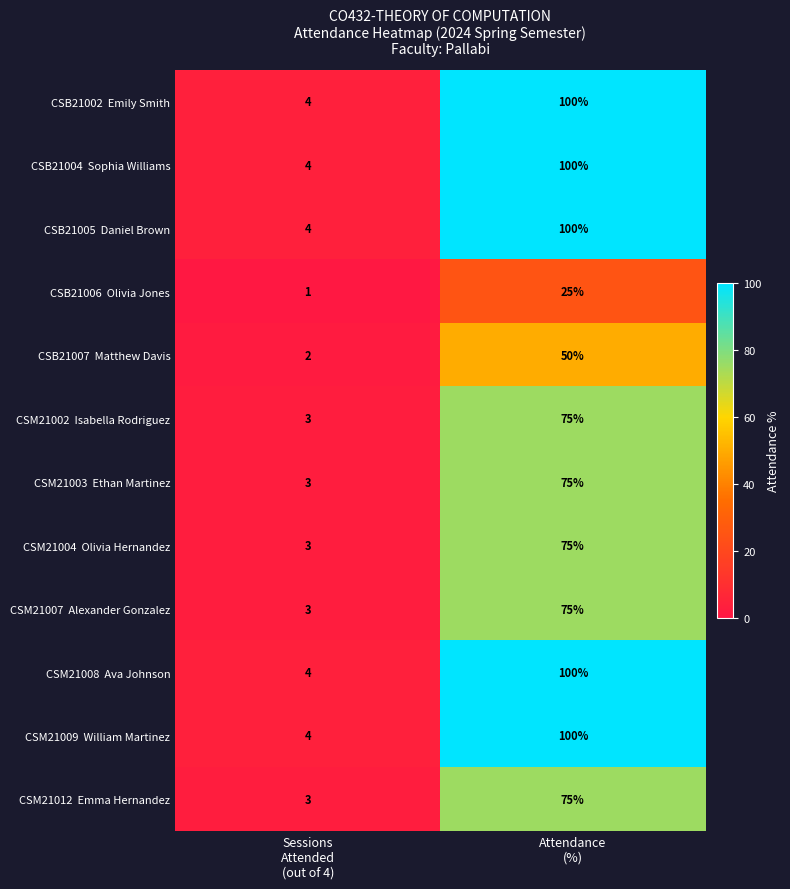

What is the maximum value shown in the chart?

100